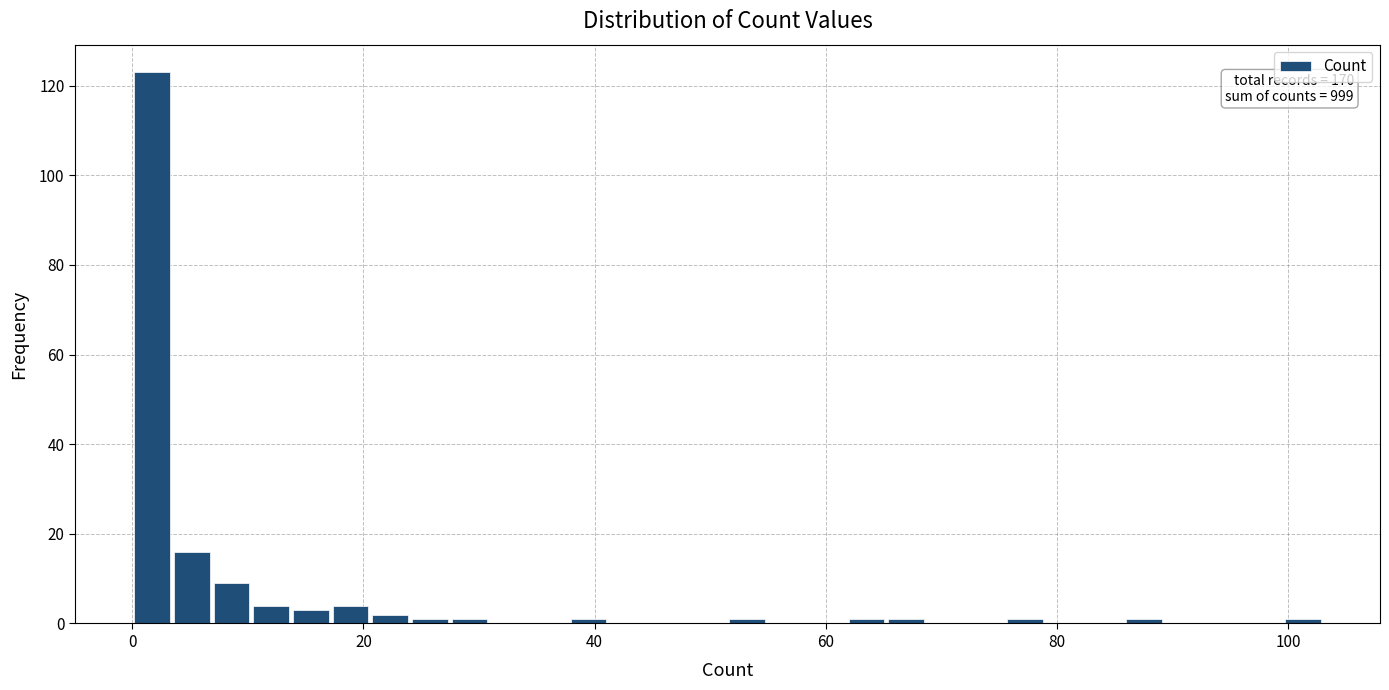

Around what value on the x-axis is the tallest bar? Give the approximate position of its centre, as read against the axis.

2